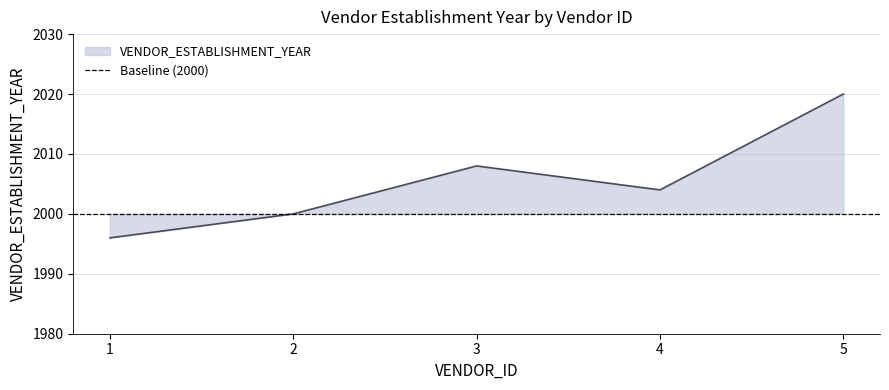

At which category does the data reach its first local valley?

4